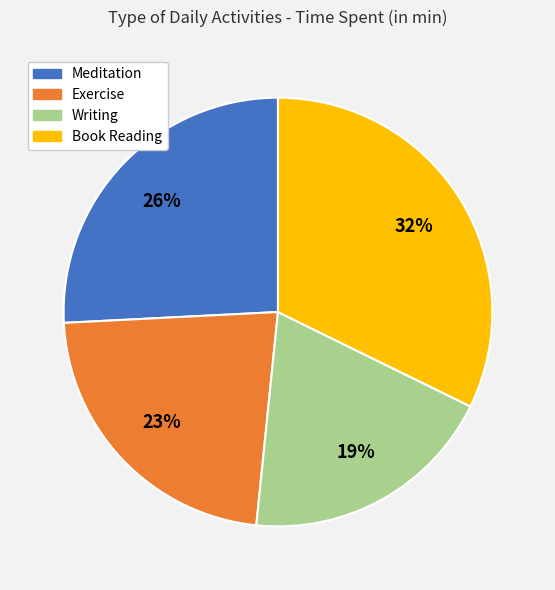

To the nearest percent, what is the combined percentage of Writing and Meditation?

45%